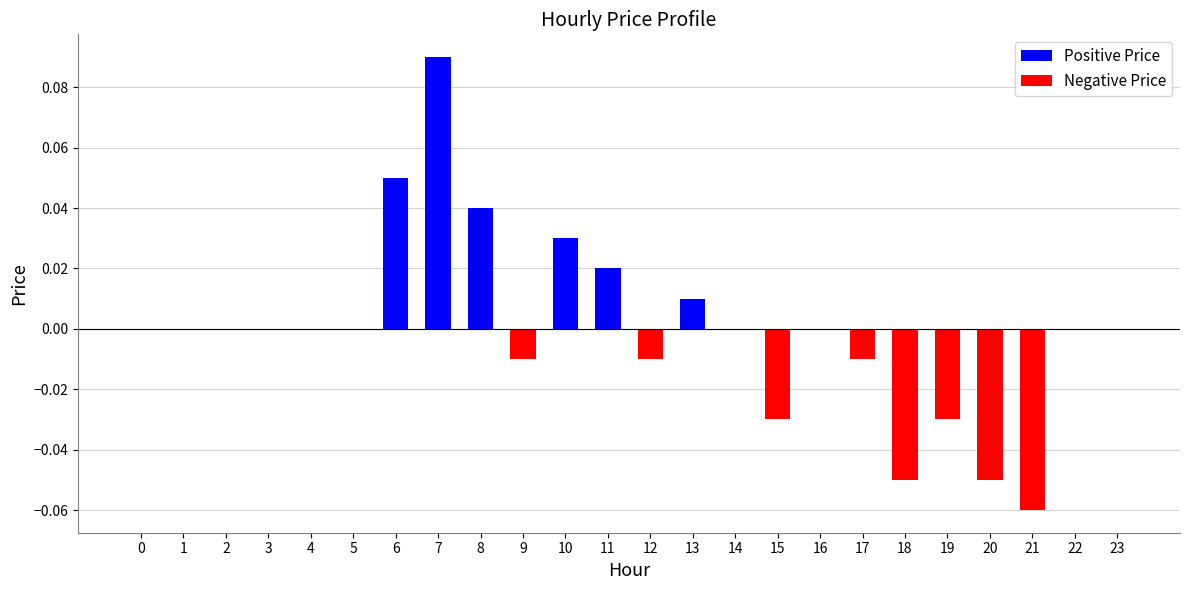

How many positive values are there?

6